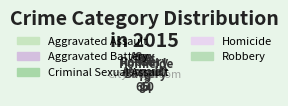

Which slice is the largest?

Aggravated Battery